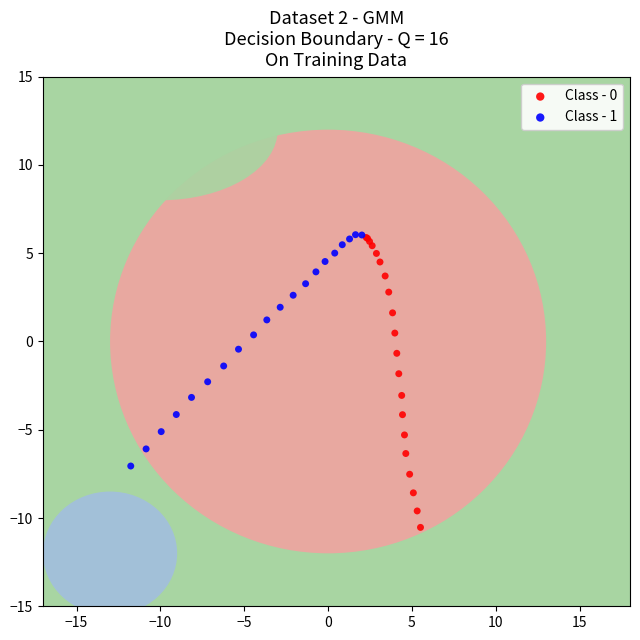

Which series has the widest spread of Y values?

Class - 0